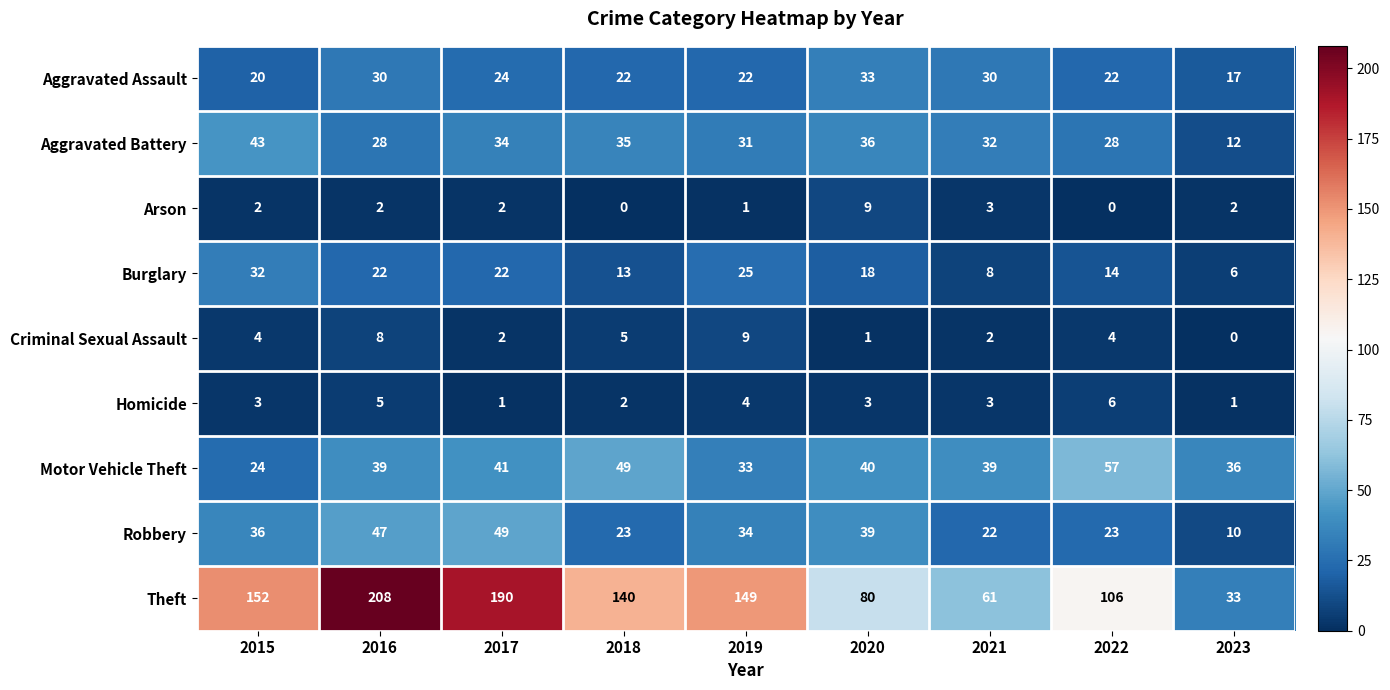

What is the difference between the maximum and minimum values in the Arson series?

9